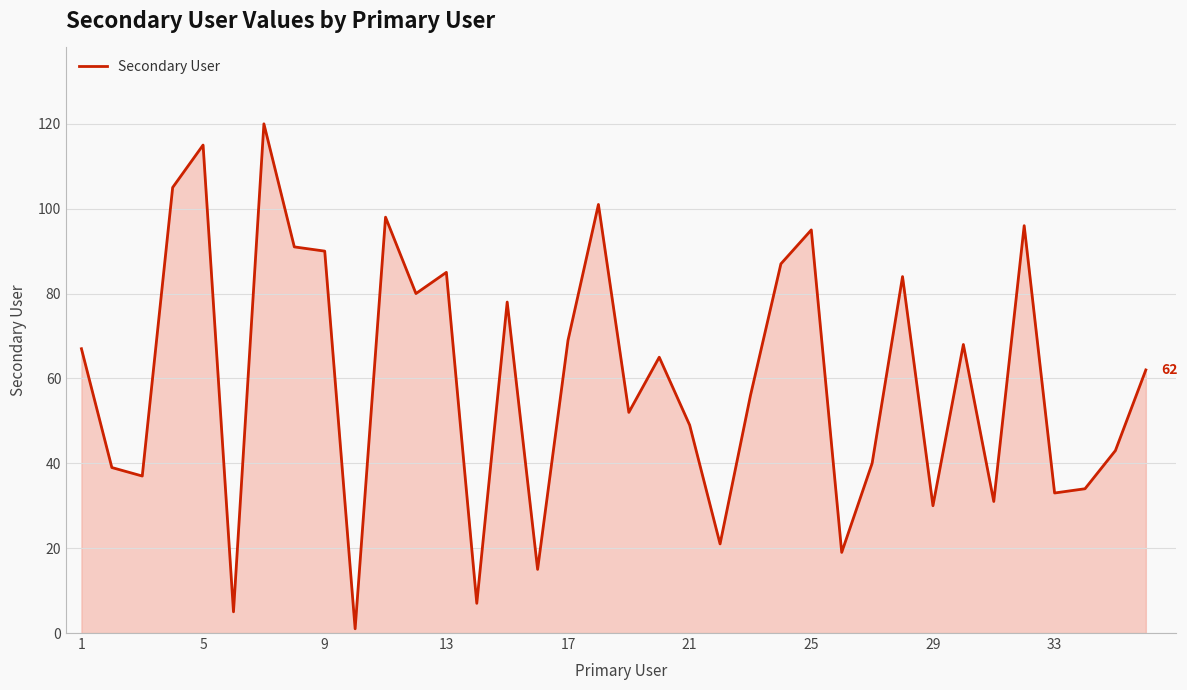

What is the maximum value shown in the chart?

120